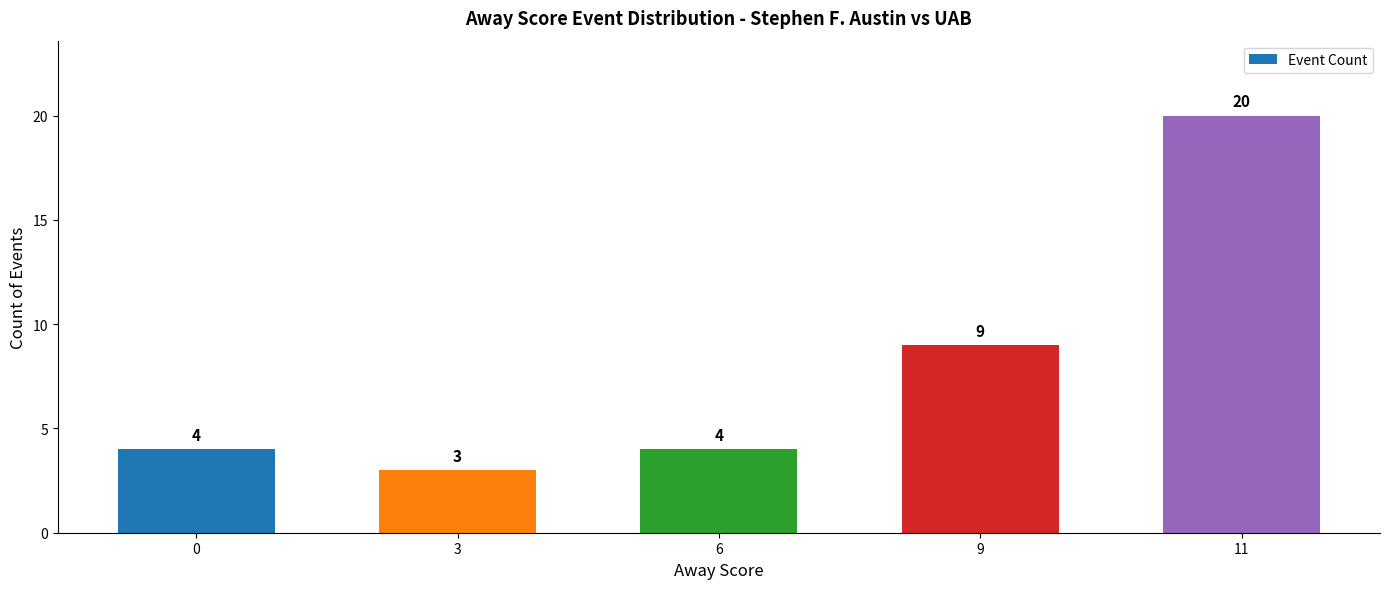

Does the chart contain any negative values?

No